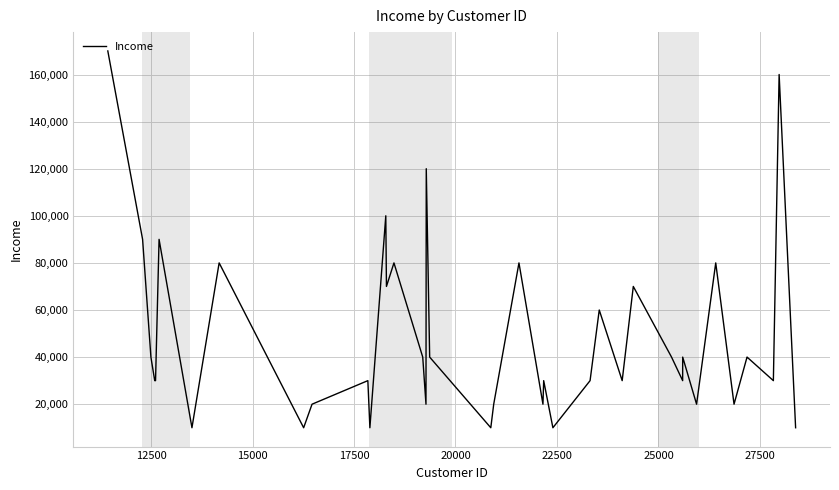

What is the difference between the maximum and minimum values?

160000